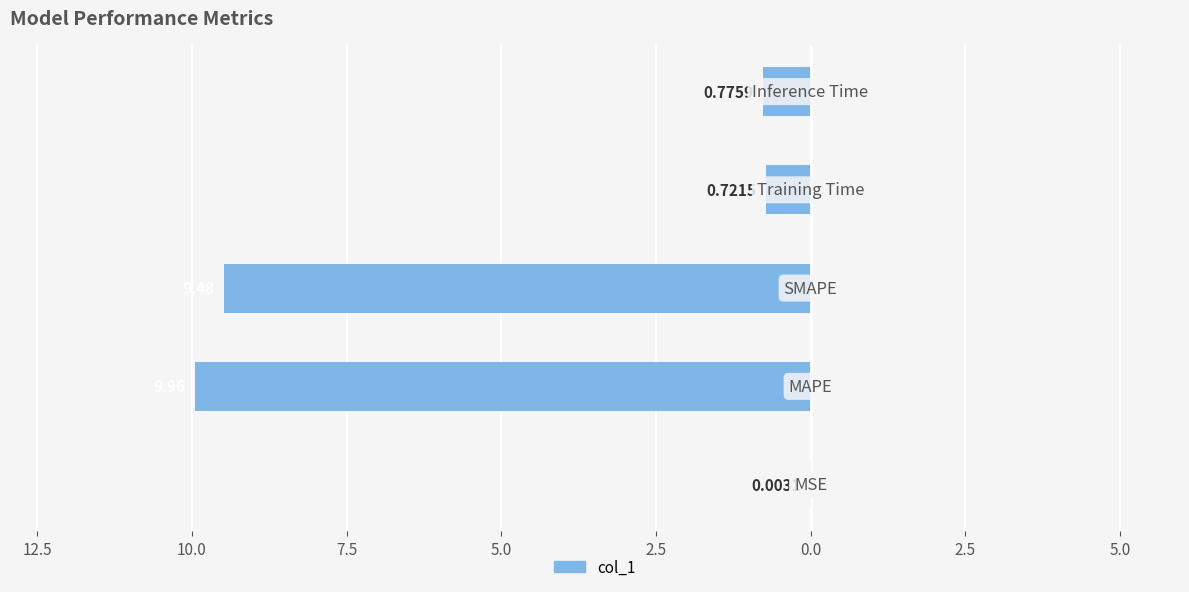

Are the bars horizontal?

Yes